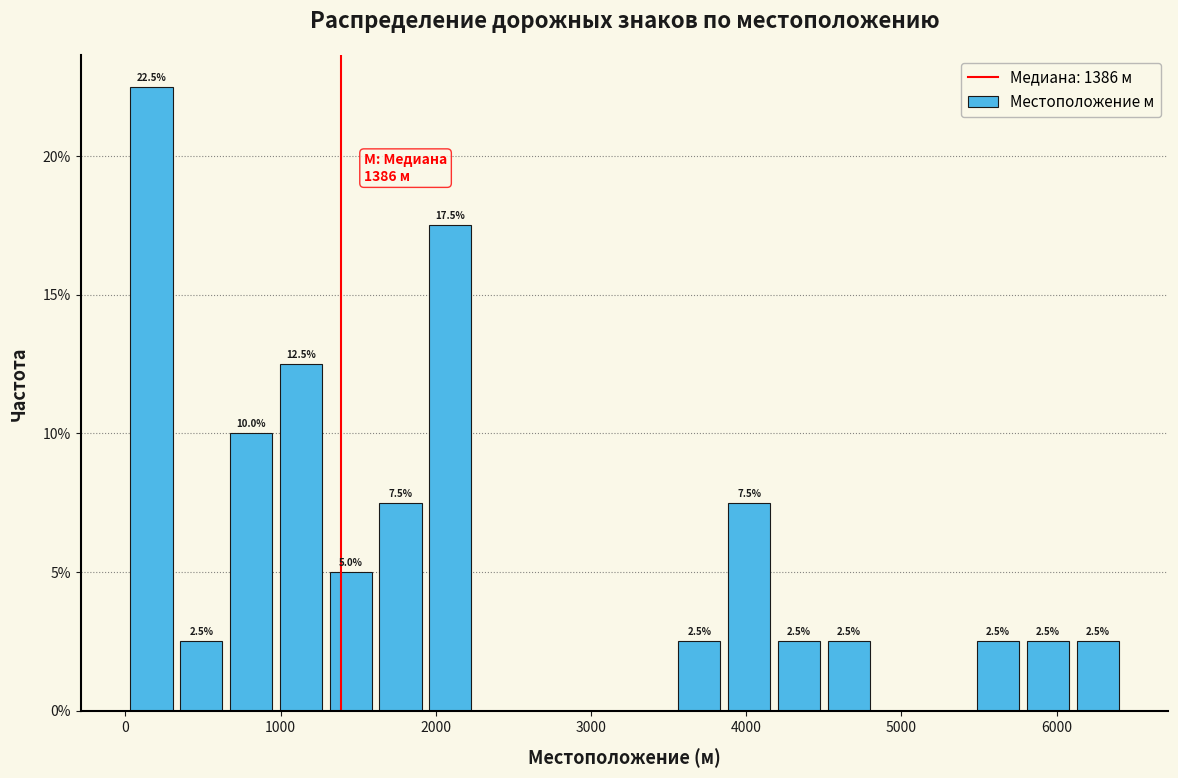

Around what value on the x-axis is the tallest bar? Give the approximate position of its centre, as read against the axis.

200